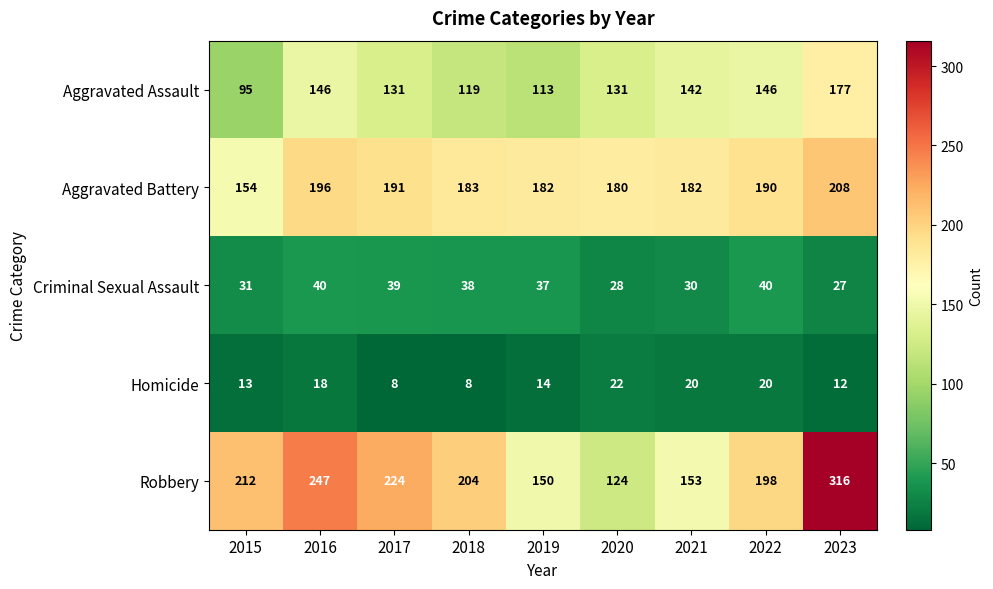

What is the sum of all Criminal Sexual Assault values?

310